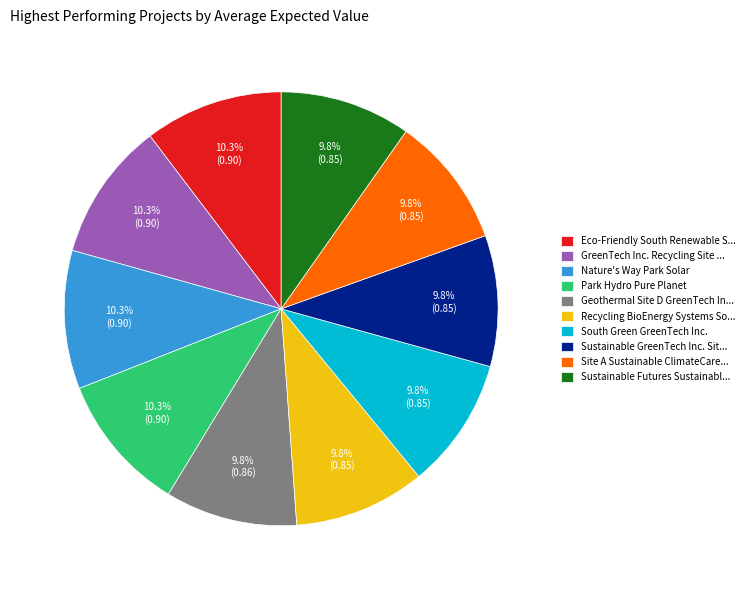

How much of the chart is everything except Recycling BioEnergy Systems So...?

90.2%